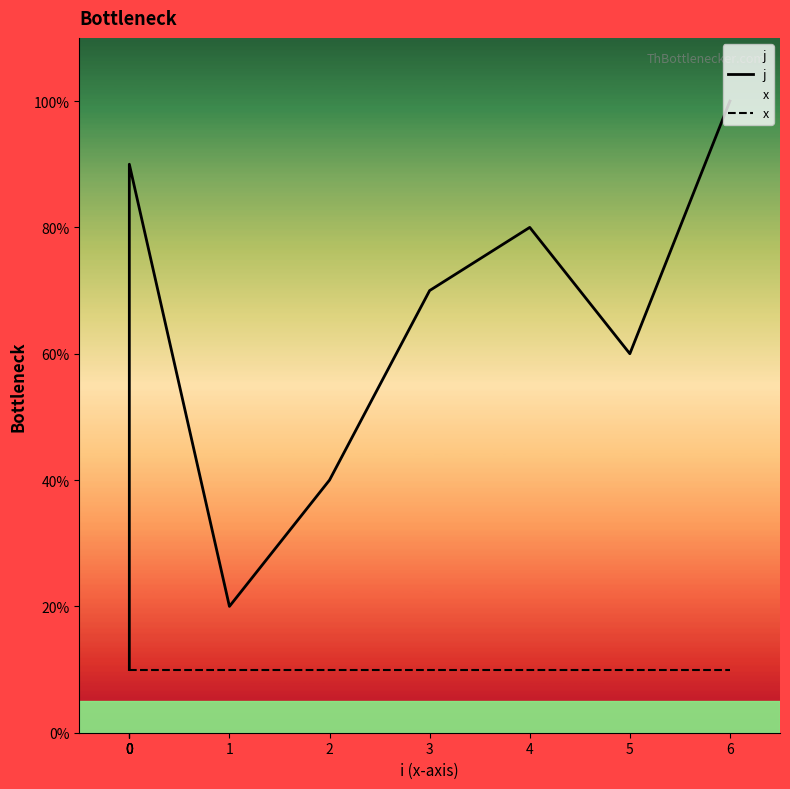

Between 4 and 1, which is larger?

4